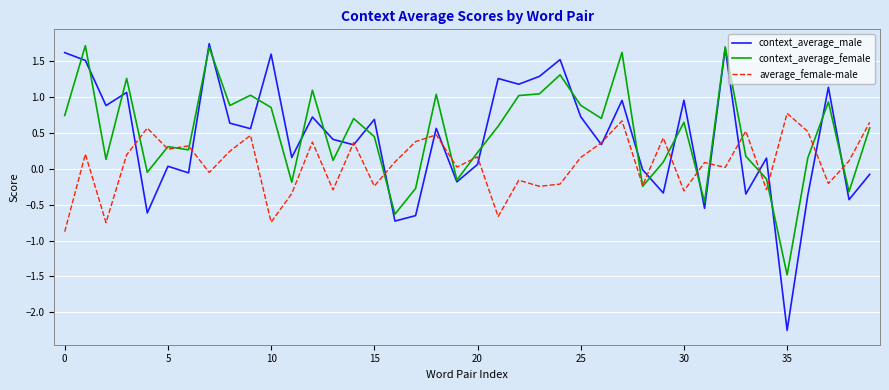

What is the minimum value for average_female-male?

-0.9